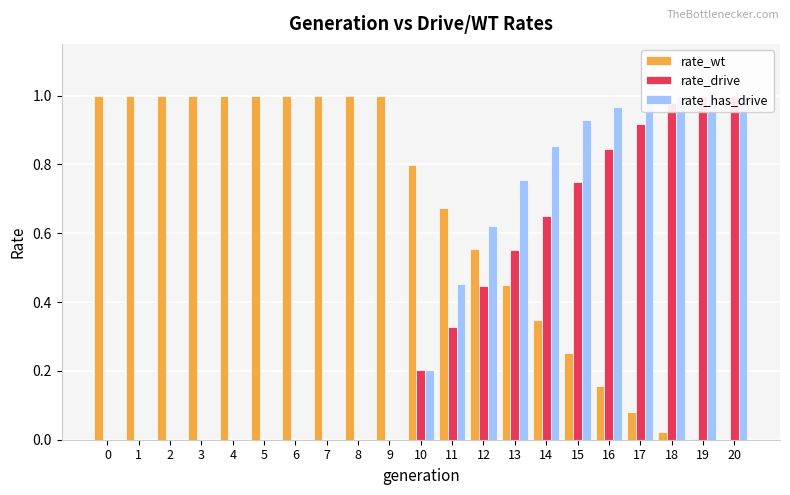

Which series has the largest range (max minus min)?

rate_wt